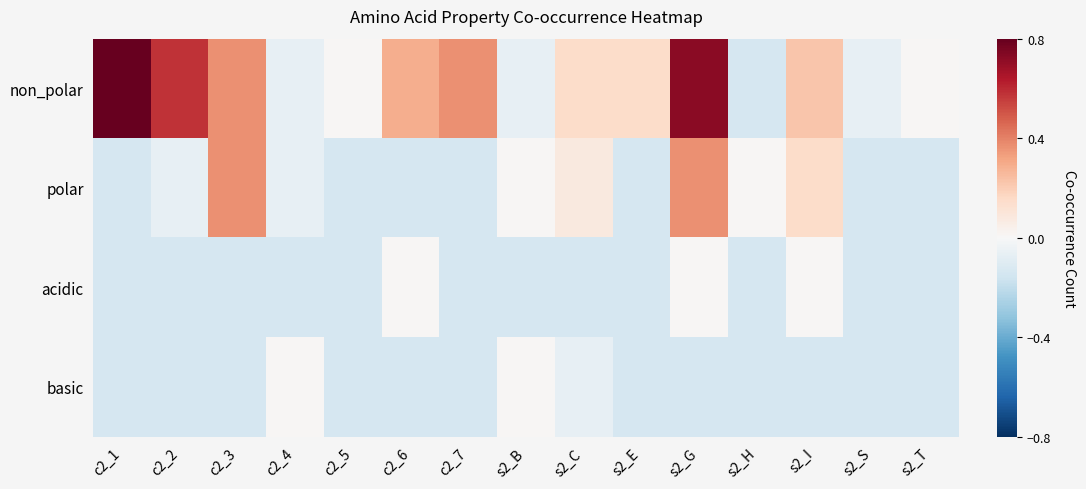

Reading right to left, what are all the values shown in this chart?

non_polar: s2_T=0.0	s2_S=-0.1	s2_I=0.2	s2_H=-0.1	s2_G=0.7	s2_E=0.1	s2_C=0.1	s2_B=-0.1	c2_7=0.4	c2_6=0.3	c2_5=0.0	c2_4=-0.1	c2_3=0.4	c2_2=0.6	c2_1=0.9
polar: s2_T=-0.1	s2_S=-0.1	s2_I=0.1	s2_H=0.0	s2_G=0.4	s2_E=-0.1	s2_C=0.1	s2_B=0.0	c2_7=-0.1	c2_6=-0.1	c2_5=-0.1	c2_4=-0.1	c2_3=0.4	c2_2=-0.1	c2_1=-0.1
acidic: s2_T=-0.1	s2_S=-0.1	s2_I=0.0	s2_H=-0.1	s2_G=0.0	s2_E=-0.1	s2_C=-0.1	s2_B=-0.1	c2_7=-0.1	c2_6=0.0	c2_5=-0.1	c2_4=-0.1	c2_3=-0.1	c2_2=-0.1	c2_1=-0.1
basic: s2_T=-0.1	s2_S=-0.1	s2_I=-0.1	s2_H=-0.1	s2_G=-0.1	s2_E=-0.1	s2_C=-0.1	s2_B=0.0	c2_7=-0.1	c2_6=-0.1	c2_5=-0.1	c2_4=0.0	c2_3=-0.1	c2_2=-0.1	c2_1=-0.1